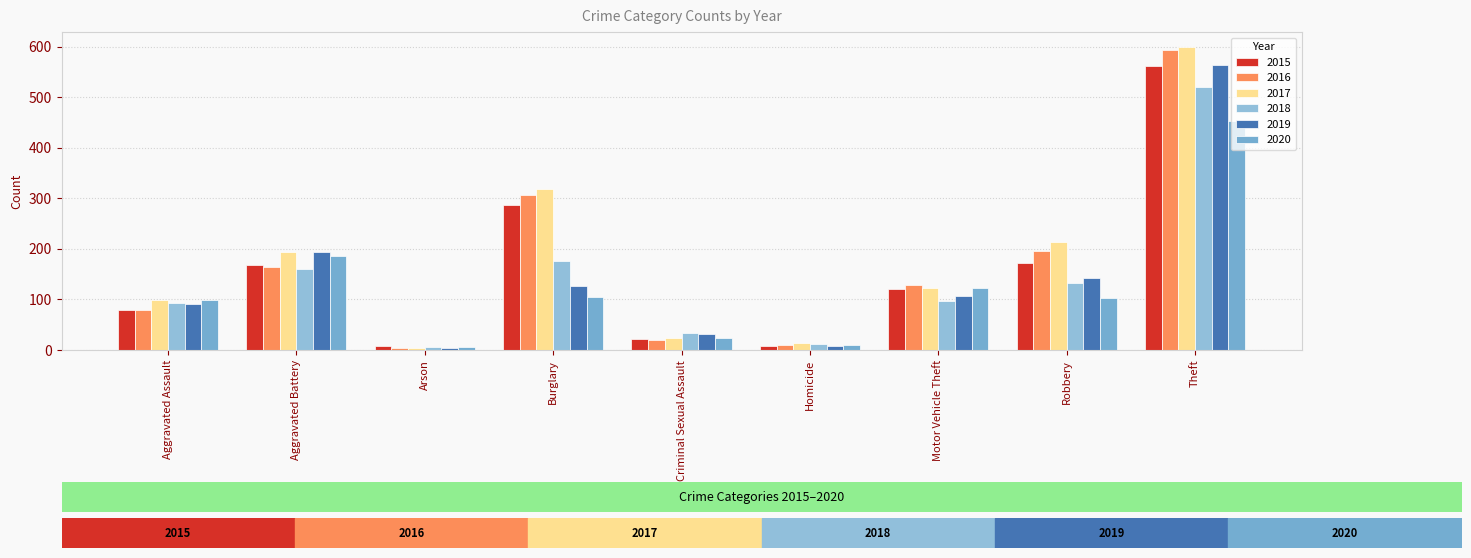

How many groups of bars are there?

9